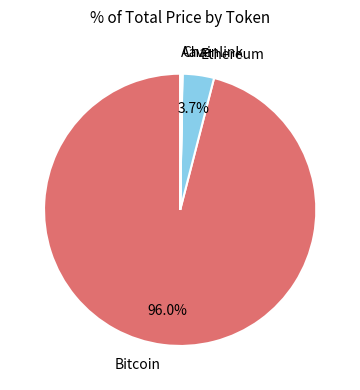

Which slice is the largest?

Bitcoin